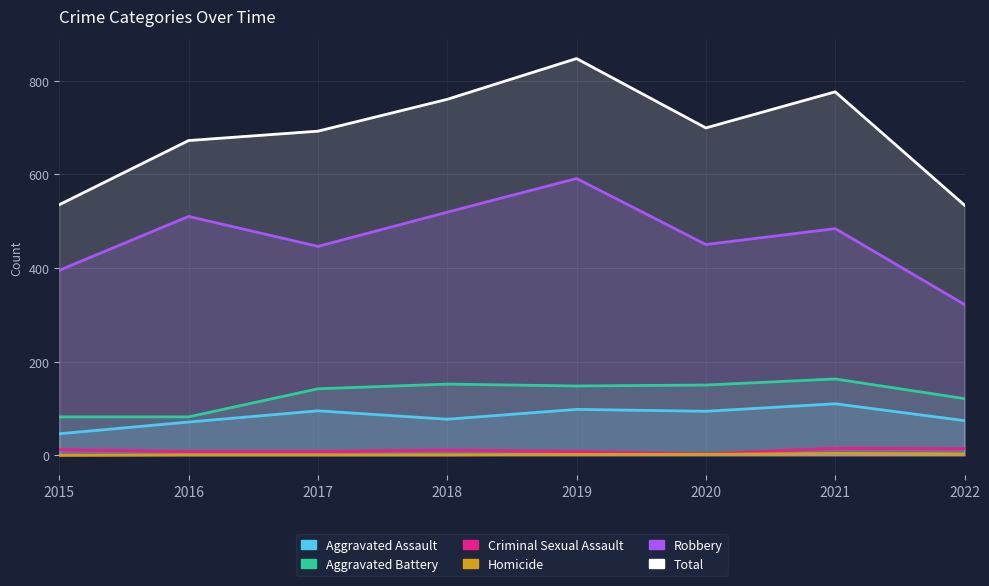

What is the value of the Criminal Sexual Assault point at the 4th from the left?

11